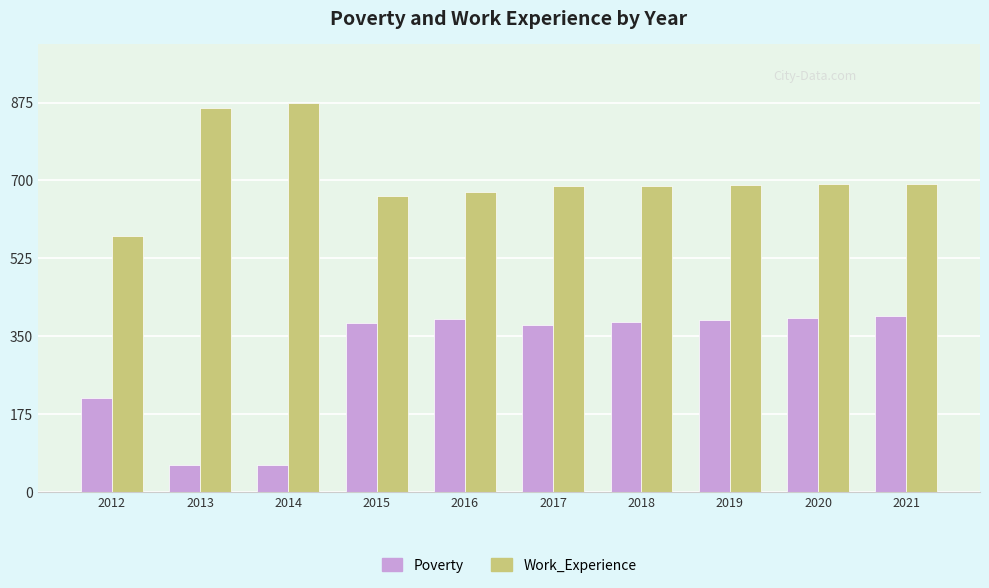

Which series has the largest range (max minus min)?

Poverty